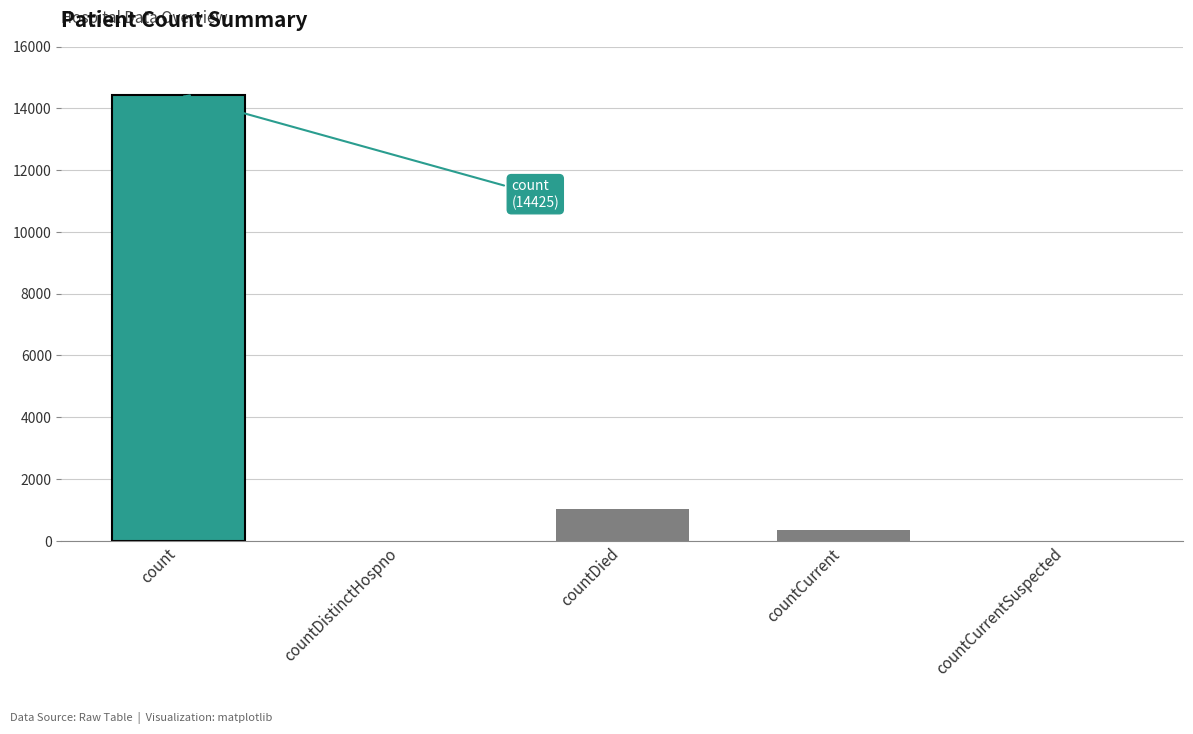

How many categories are shown in the chart?

5